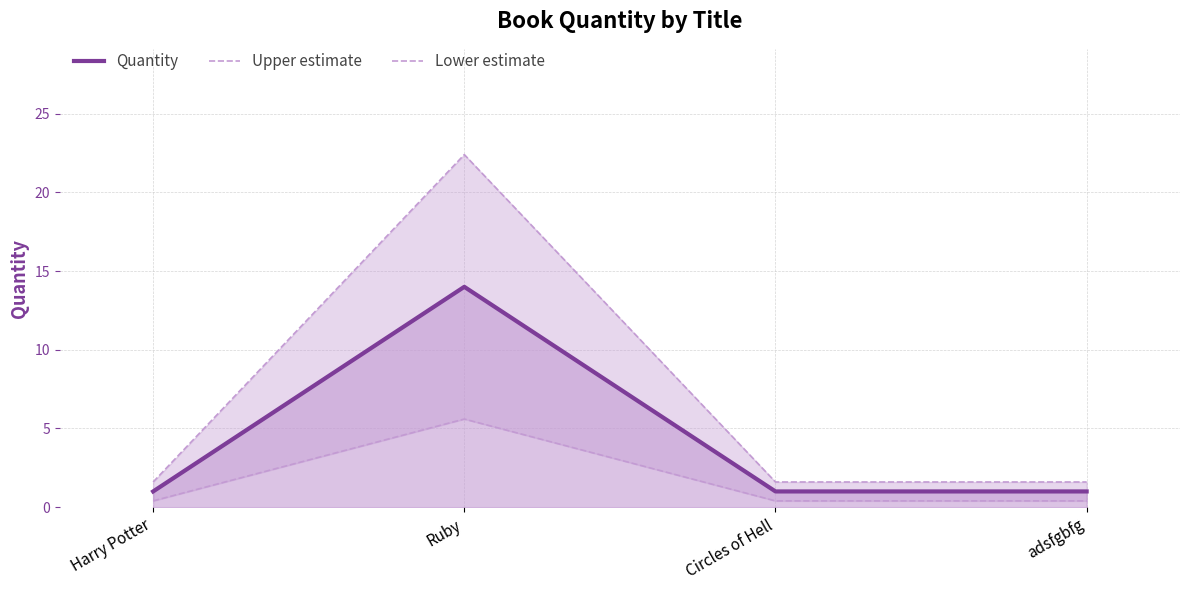

Where is Lower estimate nearest to the value 3?

Harry Potter